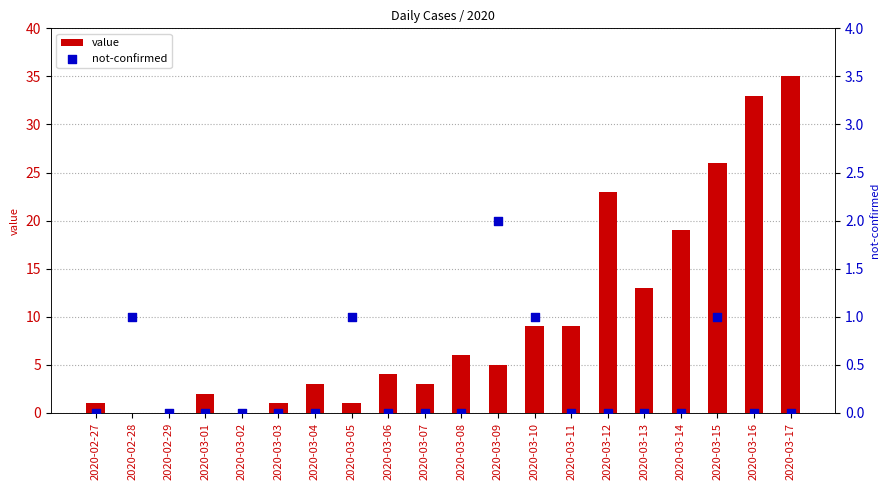

Is the value of not-confirmed at 2020-03-14 greater than the value of value at 2020-02-27?

No